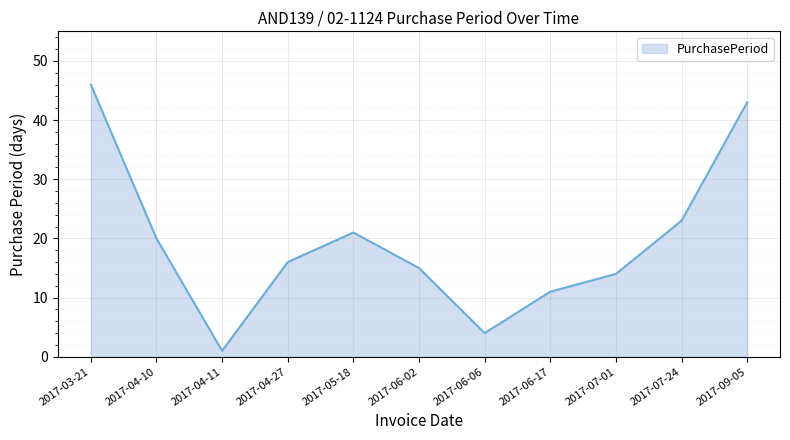

List the labels in order of value, largest first.

2017-03-21, 2017-09-05, 2017-07-24, 2017-05-18, 2017-04-10, 2017-04-27, 2017-06-02, 2017-07-01, 2017-06-17, 2017-06-06, 2017-04-11